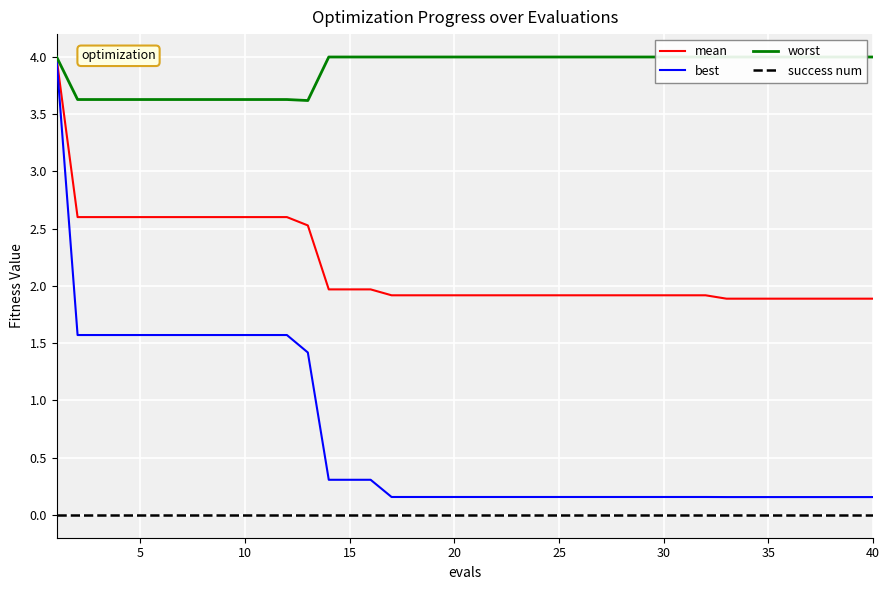

What is the highest value of the mean series?

4.0